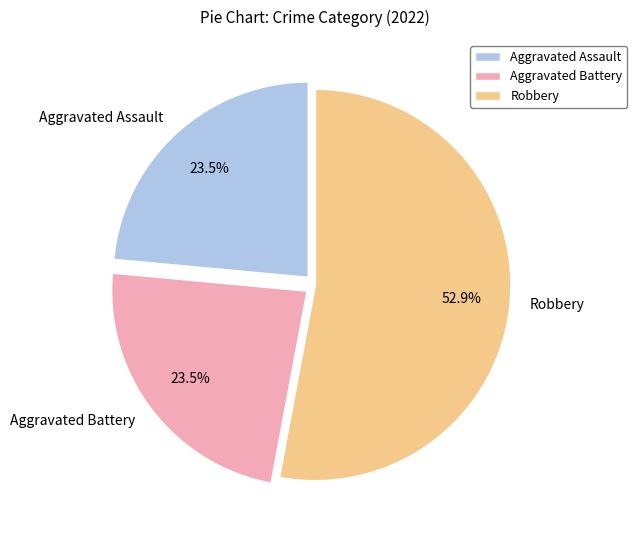

Which category accounts for the majority?

Robbery